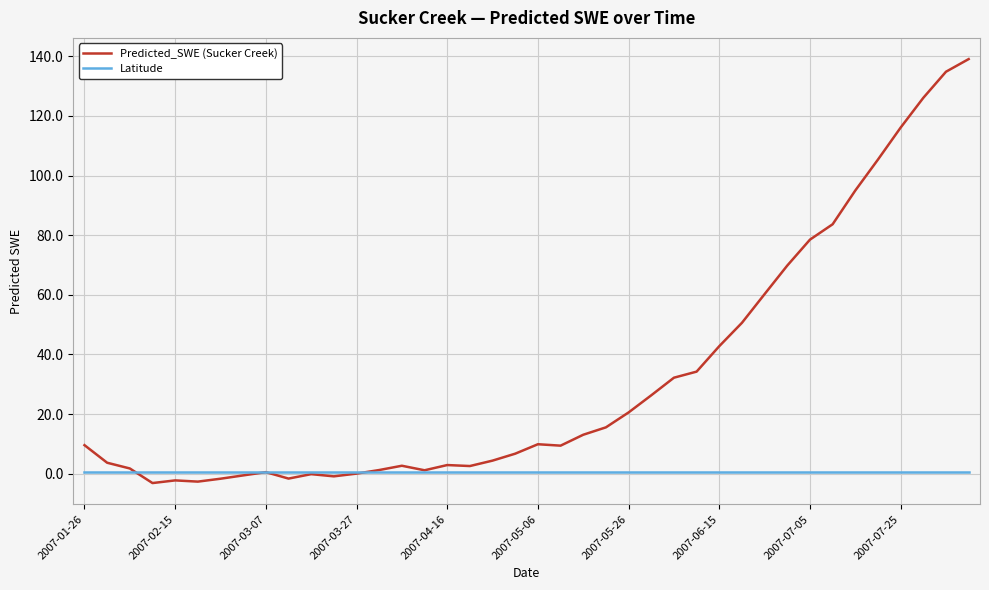

Which series has the widest spread of values?

Predicted_SWE (Sucker Creek)